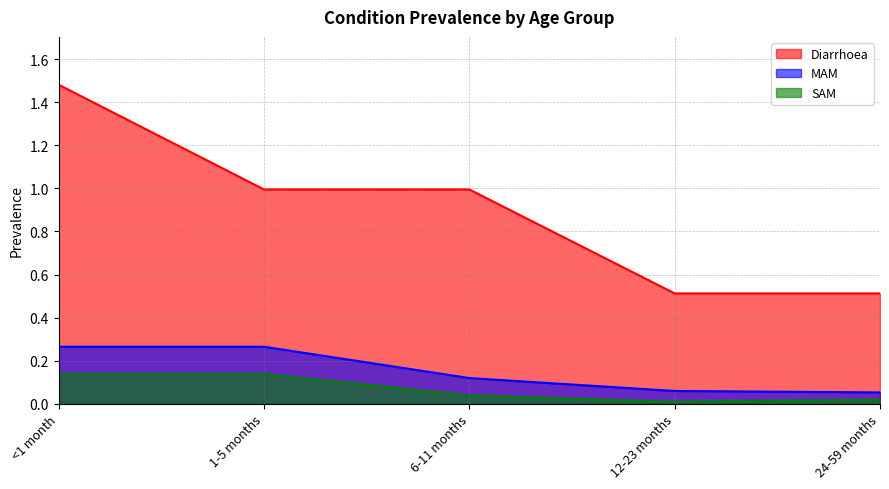

What is the value of the MAM point at the 2nd from the left?

0.3